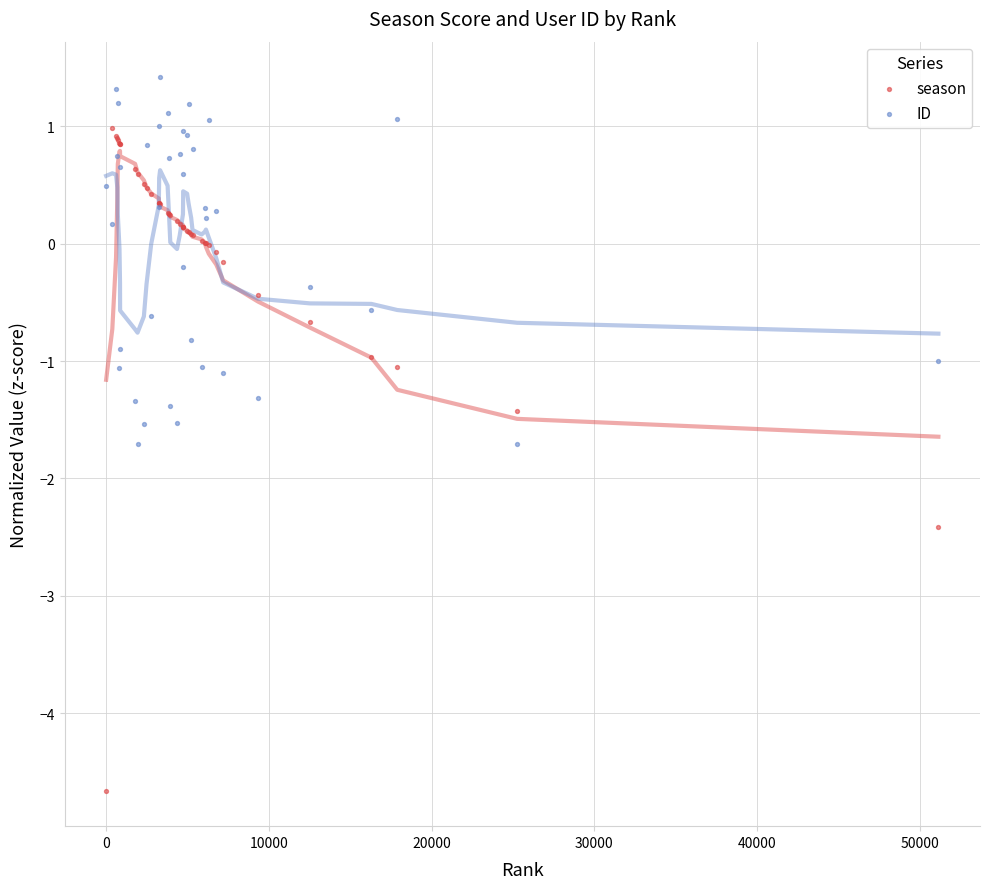

Which series contains the highest Y value?

ID